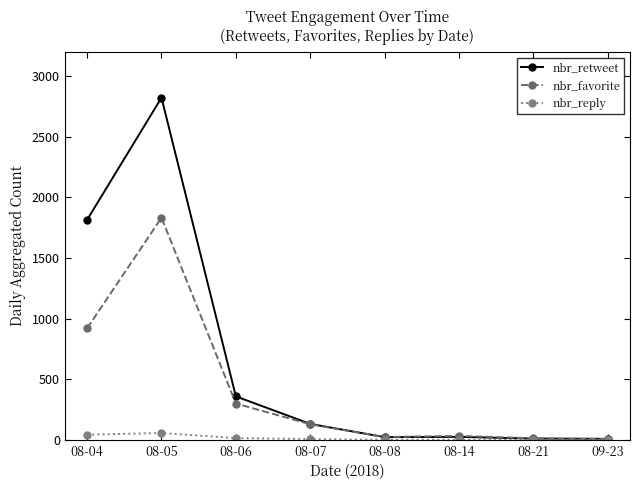

Rank the series by their maximum value, from highest to lowest.

nbr_retweet, nbr_favorite, nbr_reply